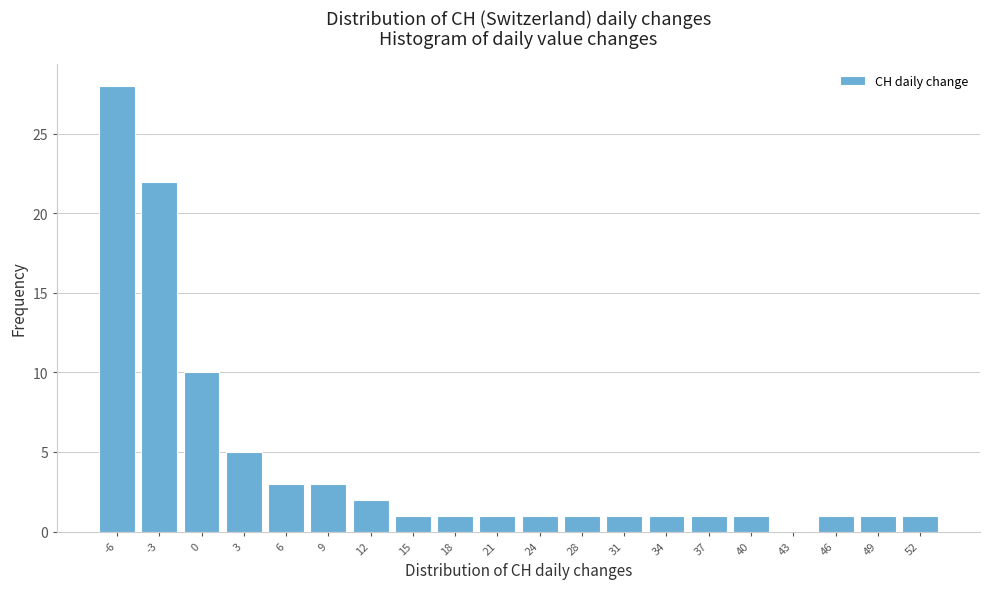

Reading left to right, transcribe all the data shown in this chart.

-6=28	-3=22	0=10	3=5	6=3	9=3	12=2	15=1	18=1	21=1	24=1	28=1	31=1	34=1	37=1	40=1	43=0	46=1	49=1	52=1